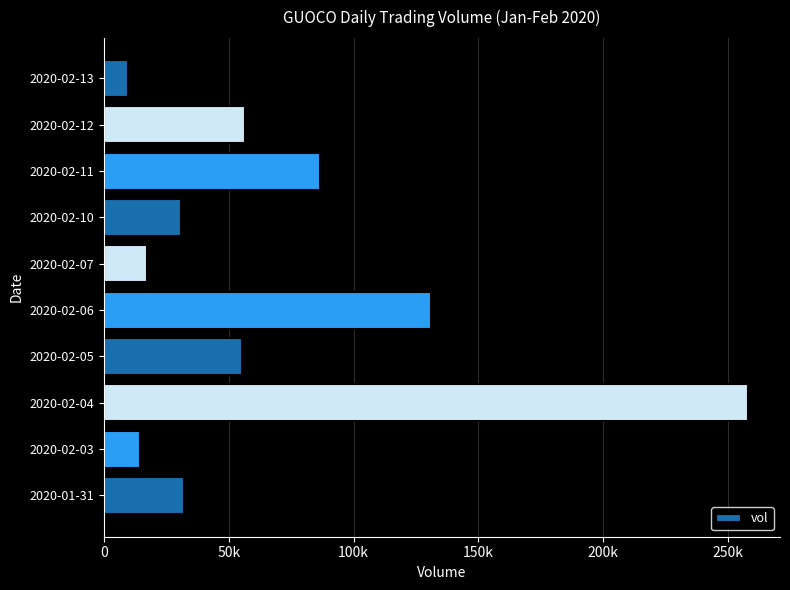

Which label corresponds to the smallest value in the chart?

2020-02-13